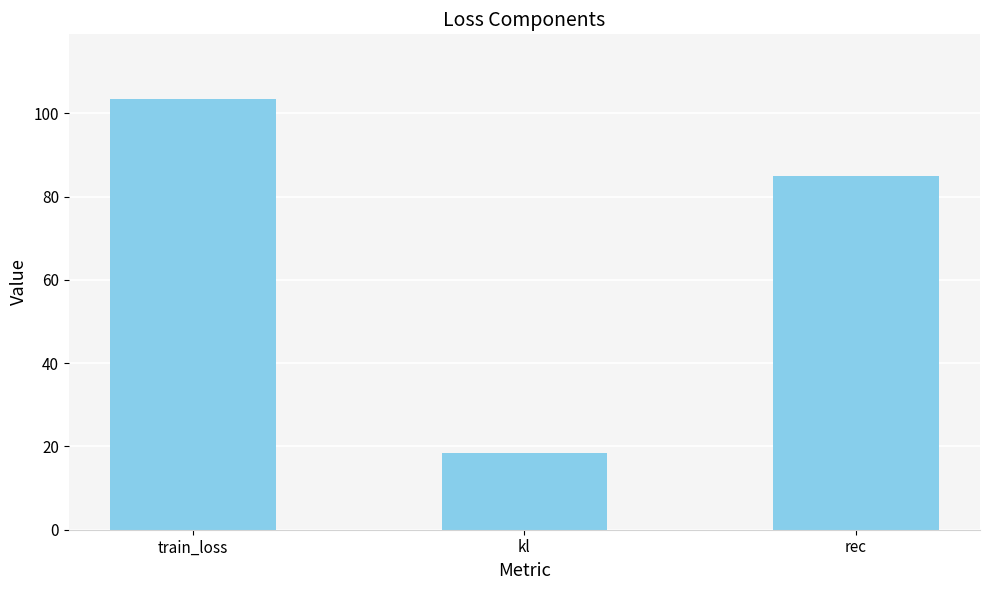

What is the label of the 2nd bar from the left?

kl